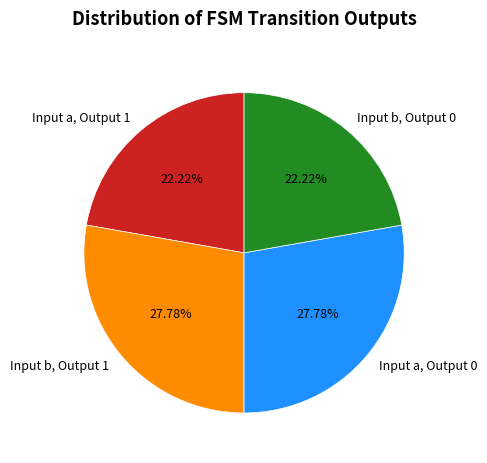

Count the number of slices in the pie.

4